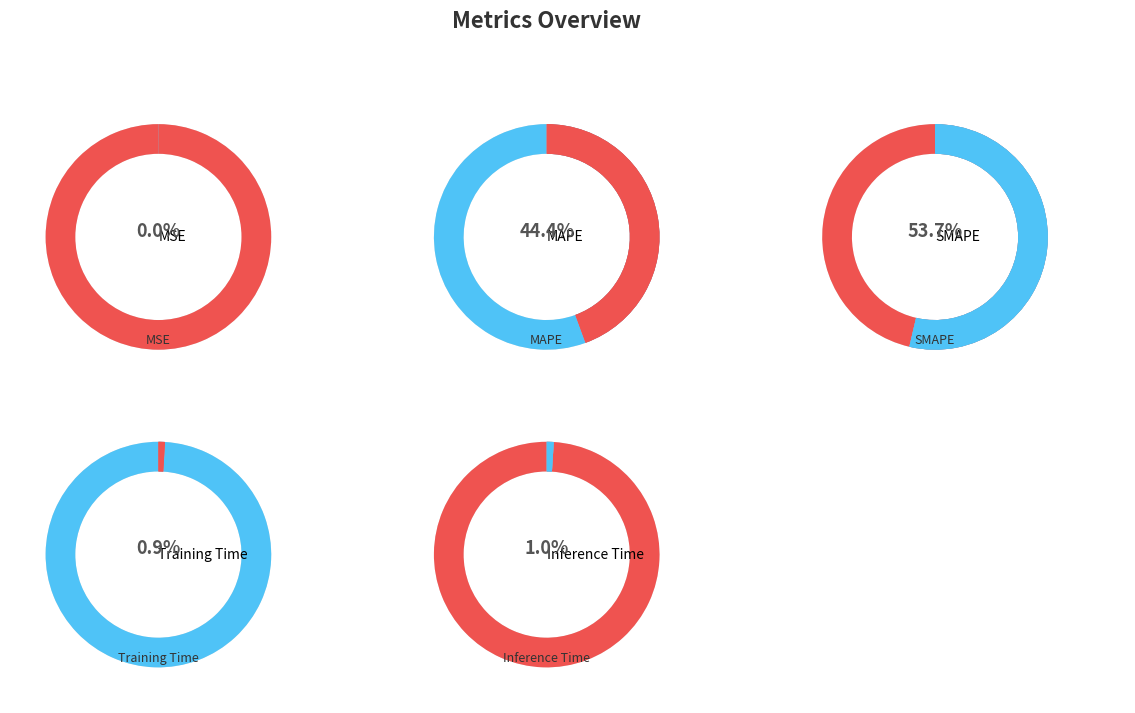

What percentage is the MAPE slice, to the nearest percent?

44%